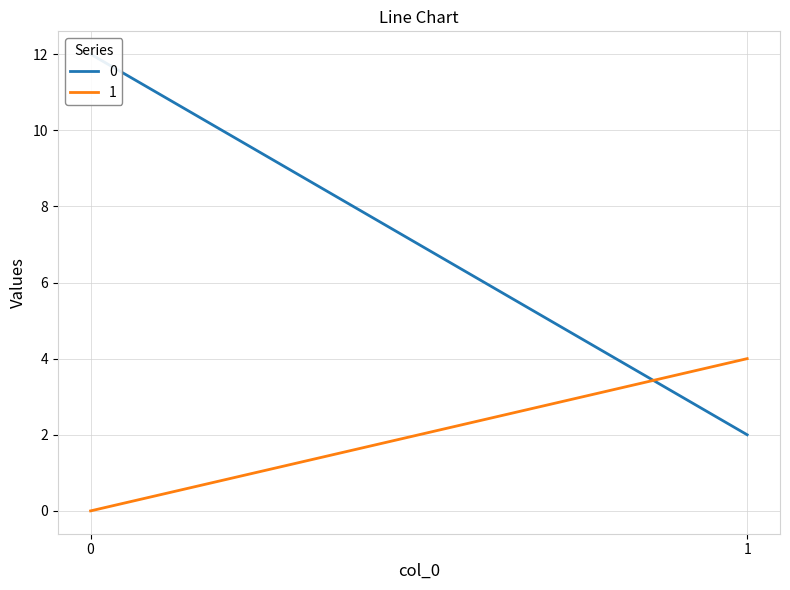

Rank the series by their average value, from lowest to highest.

1, 0